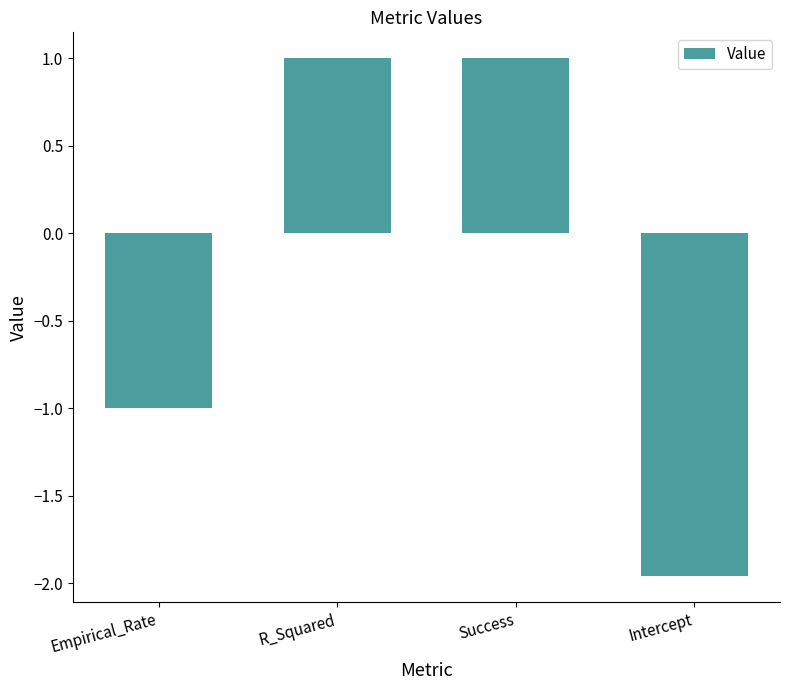

Which label corresponds to the smallest value in the chart?

Intercept